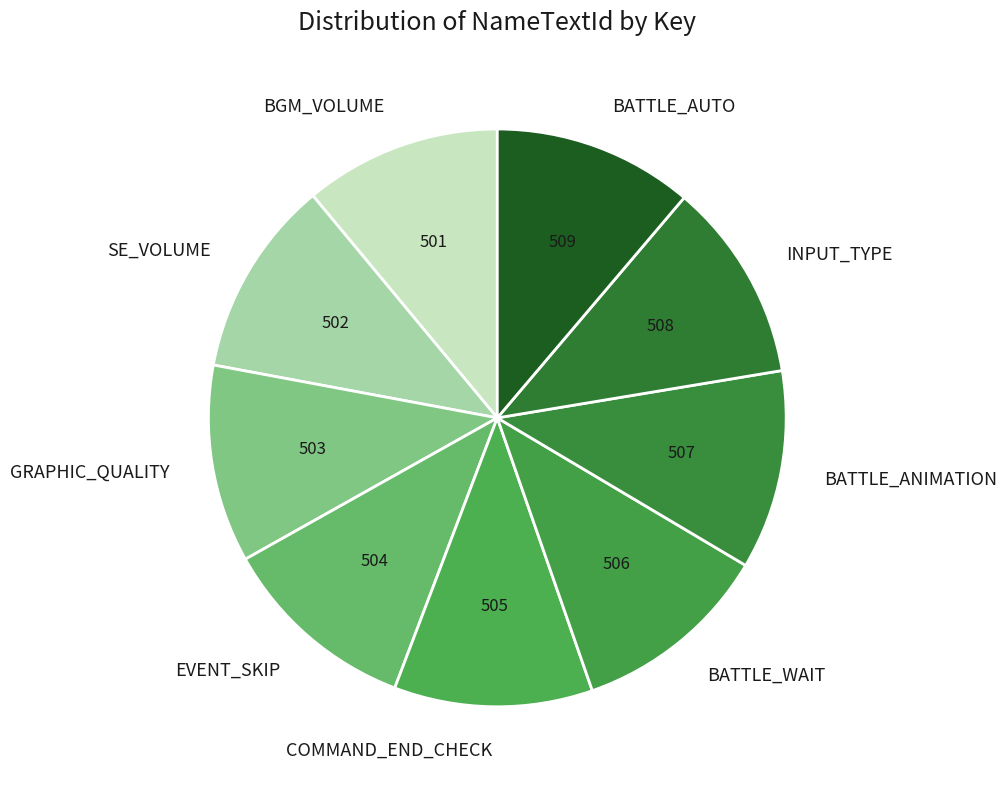

What is the largest slice in the pie chart?

BATTLE_AUTO